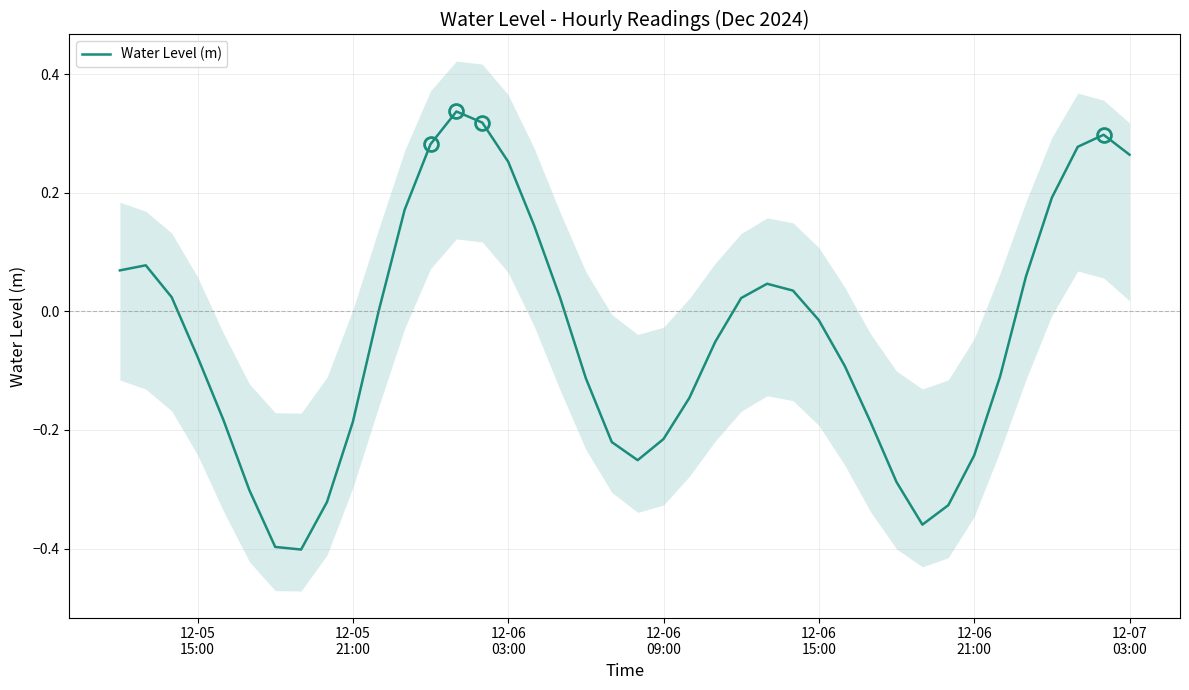

Reading left to right, list all the values displayed in this chart.

0.1	0.1	0.0	-0.1	-0.2	-0.3	-0.4	-0.4	-0.3	-0.2	0.0	0.2	0.3	0.3	0.3	0.3	0.1	0.0	-0.1	-0.2	-0.3	-0.2	-0.1	-0.1	0.0	0.0	0.0	-0.0	-0.1	-0.2	-0.3	-0.4	-0.3	-0.2	-0.1	0.1	0.2	0.3	0.3	0.3